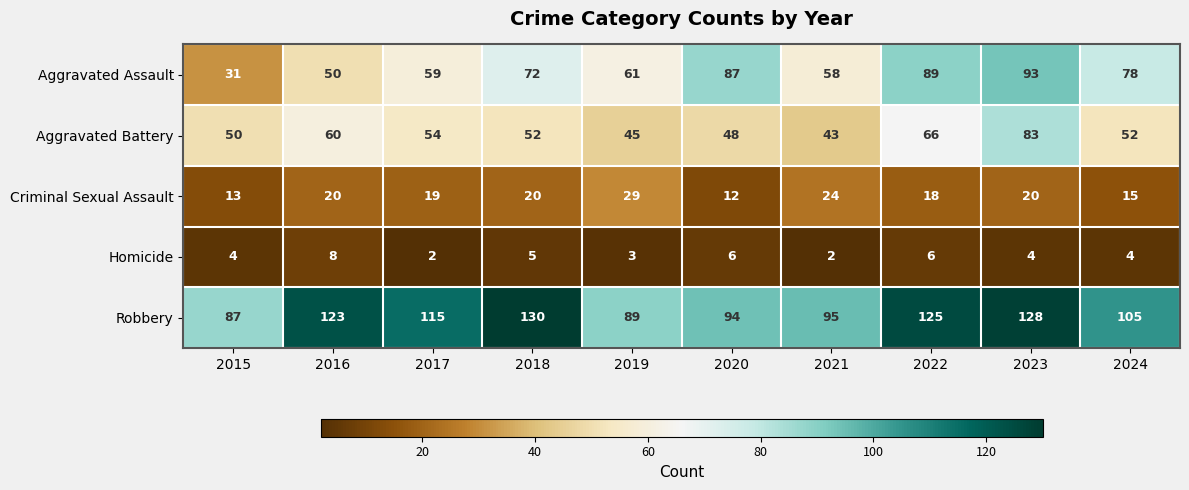

What is the sum of the Criminal Sexual Assault values at 2023 and 2021?

44